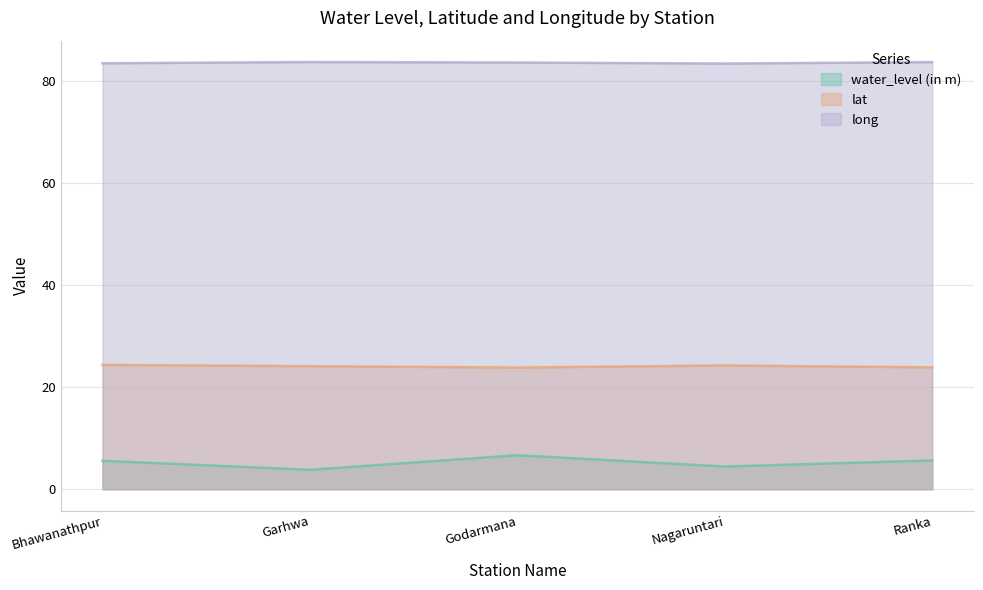

True or false: long has a value of 83.8 at Ranka.

True